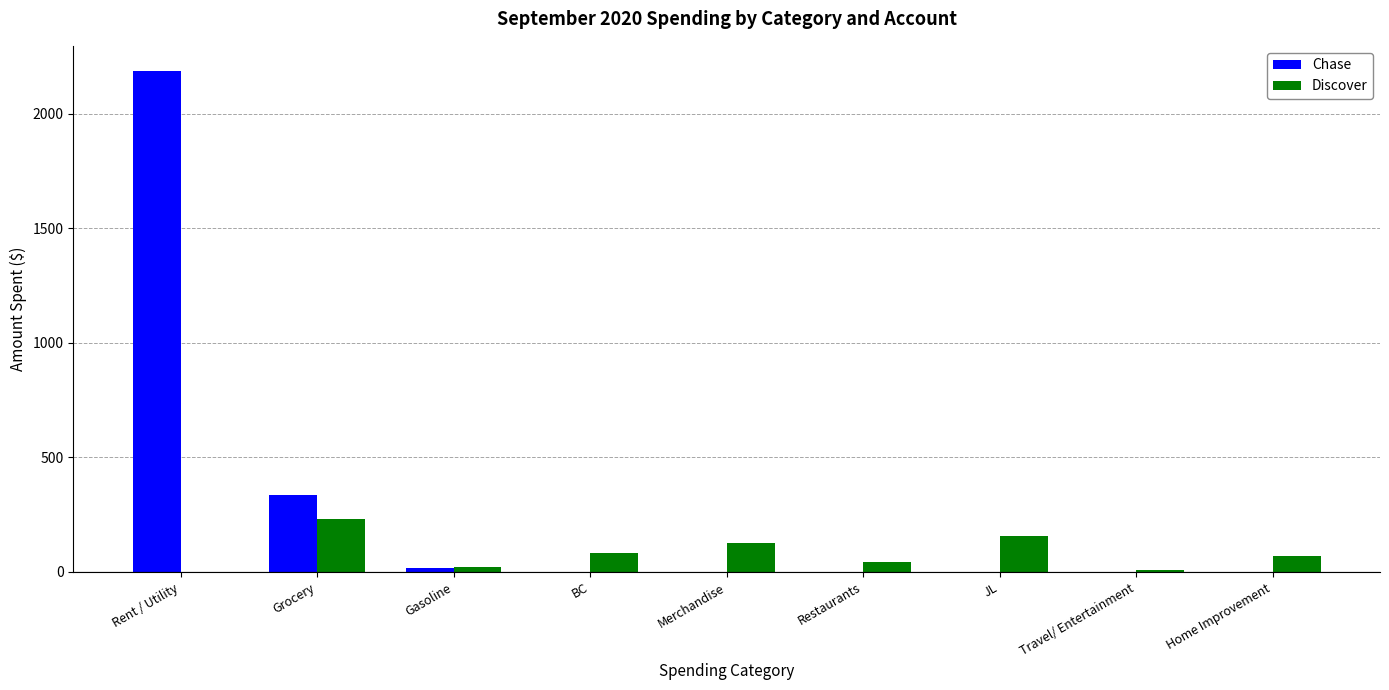

Is it true that Chase equals 1350.7 at Travel/ Entertainment?

False